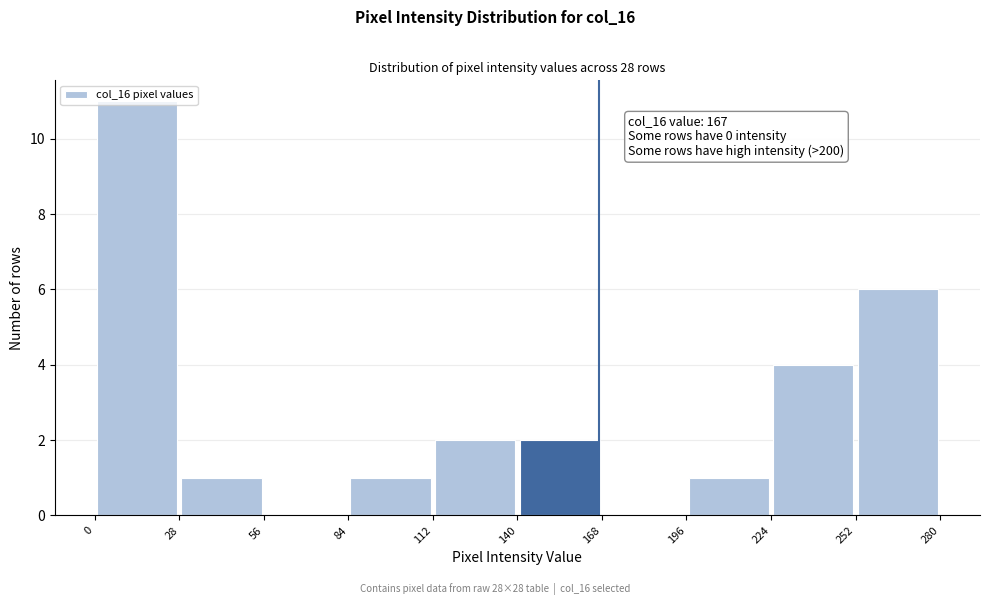

Which range on the x-axis has the tallest bar?

0 to 28